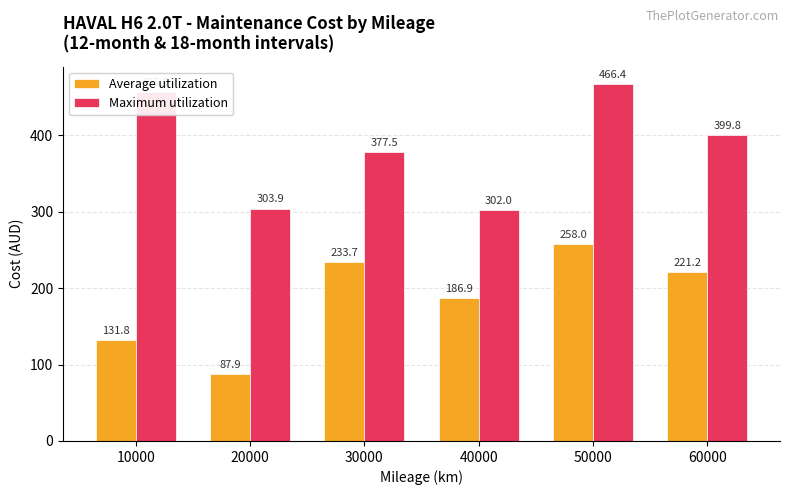

What is the sum of all Maximum utilization values?

2305.5